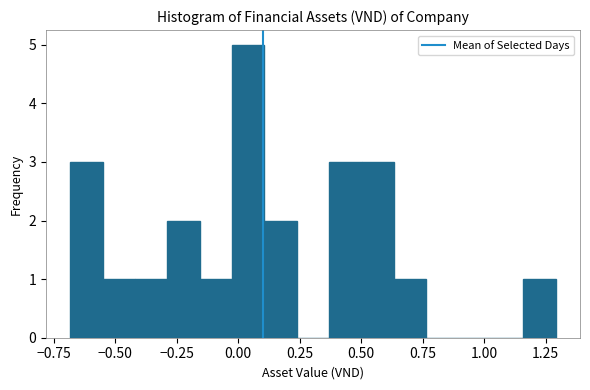

Read against the x-axis, roughly where is the centre of the tallest bar?

0.05